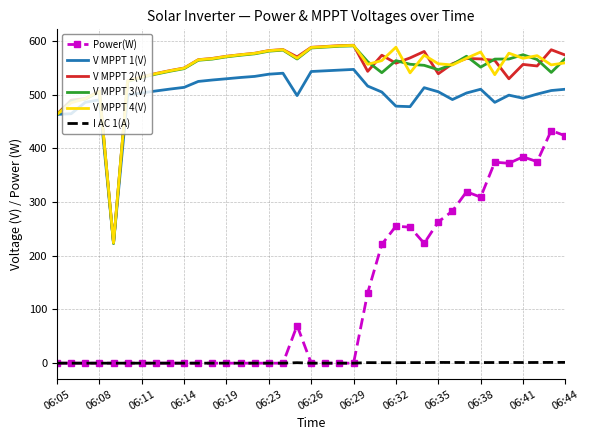

True or false: Power(W) and V MPPT 2(V) intersect in this chart.

False